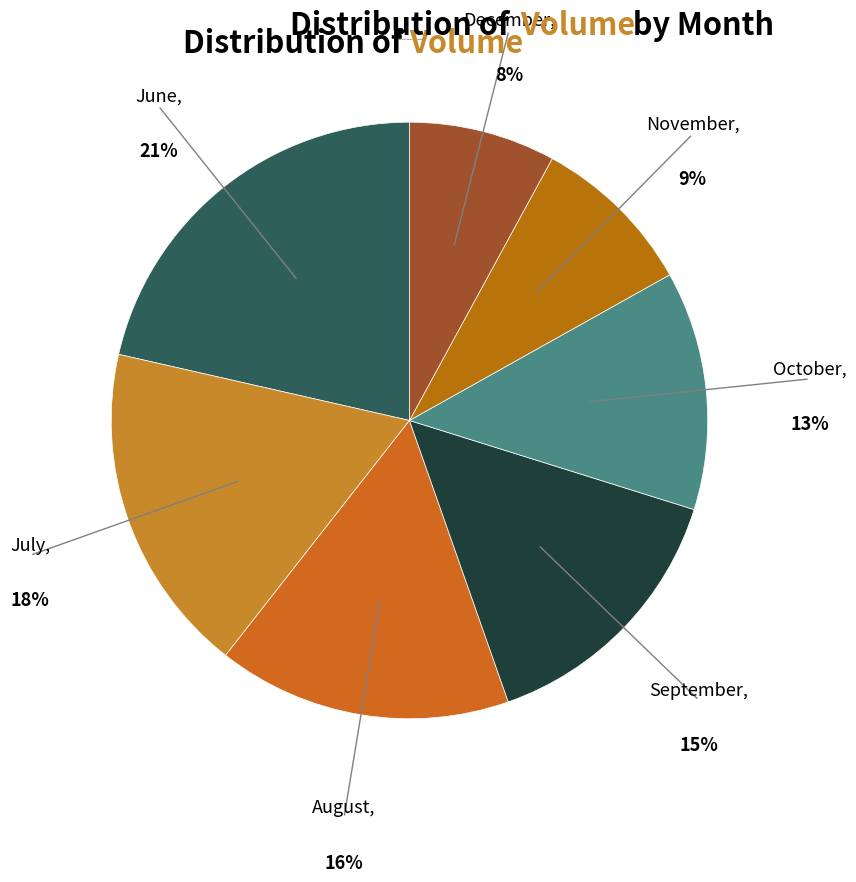

Approximately how many times larger is the value at July compared to September?

1.2